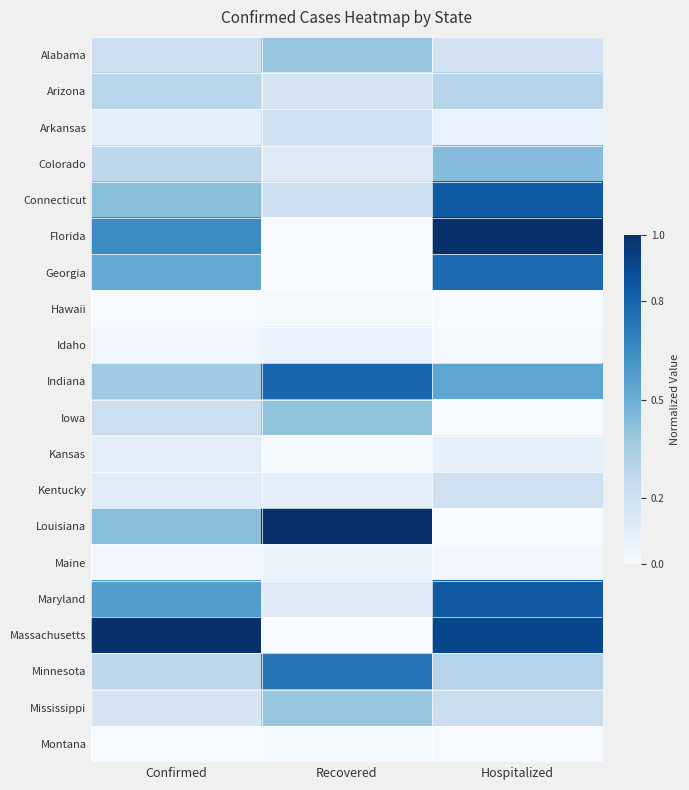

Reading left to right, list all the values displayed in this chart.

Alabama: Confirmed=0.2	Recovered=0.4	Hospitalized=0.2
Arizona: Confirmed=0.3	Recovered=0.2	Hospitalized=0.3
Arkansas: Confirmed=0.1	Recovered=0.2	Hospitalized=0.1
Colorado: Confirmed=0.3	Recovered=0.1	Hospitalized=0.4
Connecticut: Confirmed=0.4	Recovered=0.2	Hospitalized=0.8
Florida: Confirmed=0.6	Recovered=0.0	Hospitalized=1.0
Georgia: Confirmed=0.5	Recovered=0.0	Hospitalized=0.8
Hawaii: Confirmed=0.0	Recovered=0.0	Hospitalized=0.0
Idaho: Confirmed=0.0	Recovered=0.1	Hospitalized=0.0
Indiana: Confirmed=0.4	Recovered=0.8	Hospitalized=0.5
Iowa: Confirmed=0.2	Recovered=0.4	Hospitalized=0.0
Kansas: Confirmed=0.1	Recovered=0.0	Hospitalized=0.1
Kentucky: Confirmed=0.1	Recovered=0.1	Hospitalized=0.2
Louisiana: Confirmed=0.4	Recovered=1.0	Hospitalized=0.0
Maine: Confirmed=0.0	Recovered=0.1	Hospitalized=0.0
Maryland: Confirmed=0.6	Recovered=0.1	Hospitalized=0.8
Massachusetts: Confirmed=1.0	Recovered=0.0	Hospitalized=0.9
Minnesota: Confirmed=0.3	Recovered=0.7	Hospitalized=0.3
Mississippi: Confirmed=0.2	Recovered=0.4	Hospitalized=0.2
Montana: Confirmed=0.0	Recovered=0.0	Hospitalized=0.0